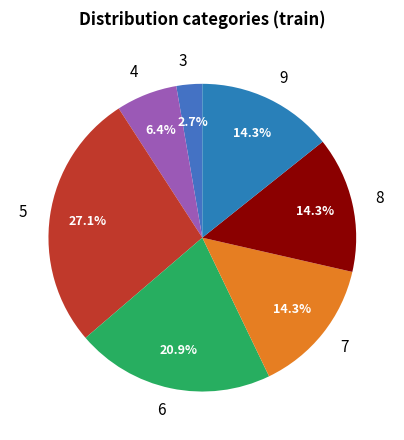

To the nearest percent, what is the difference between the largest and smallest slice percentages?

24%